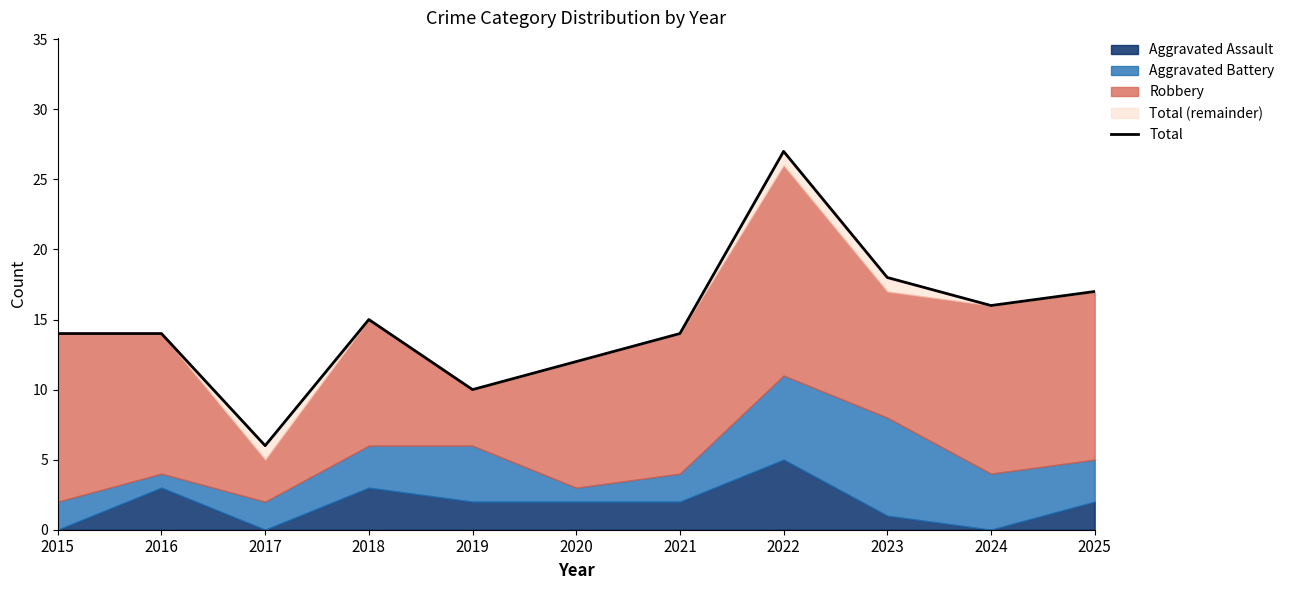

Does the chart have visible grid lines?

No